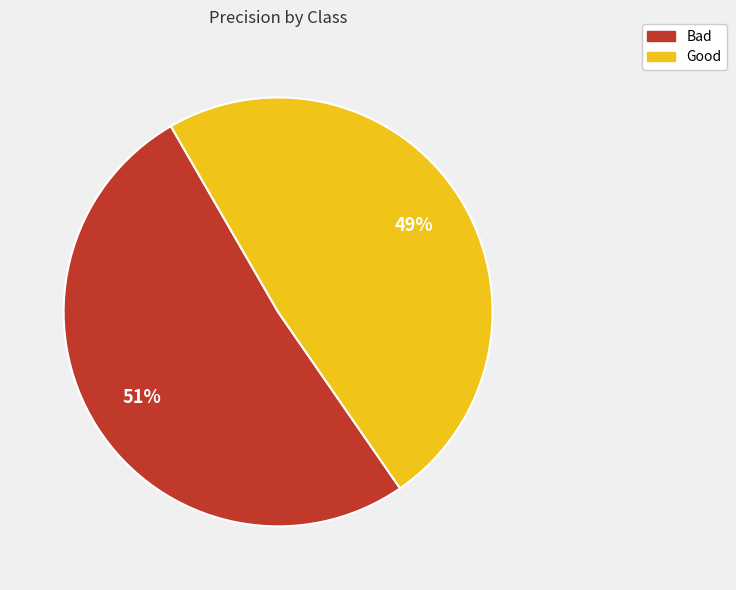

Which has a higher value, Bad or Good?

Bad